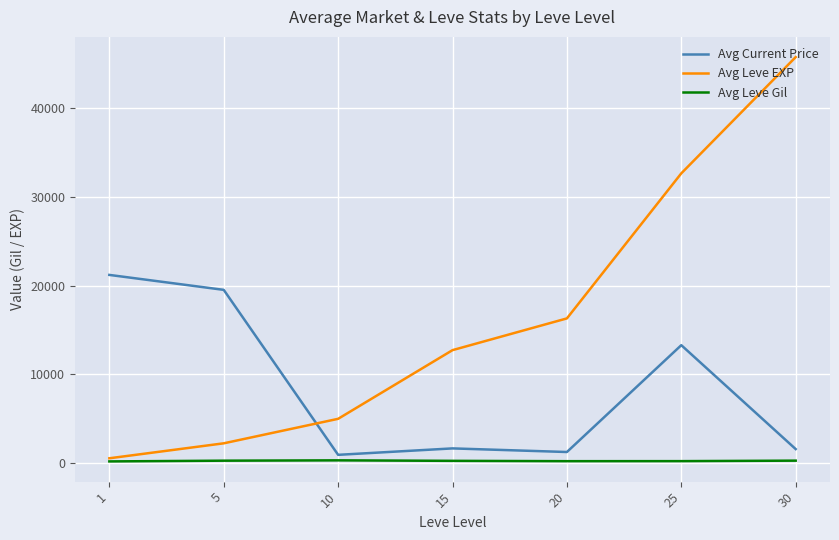

Is it true that Avg Leve Gil equals 257.3 at 15?

True